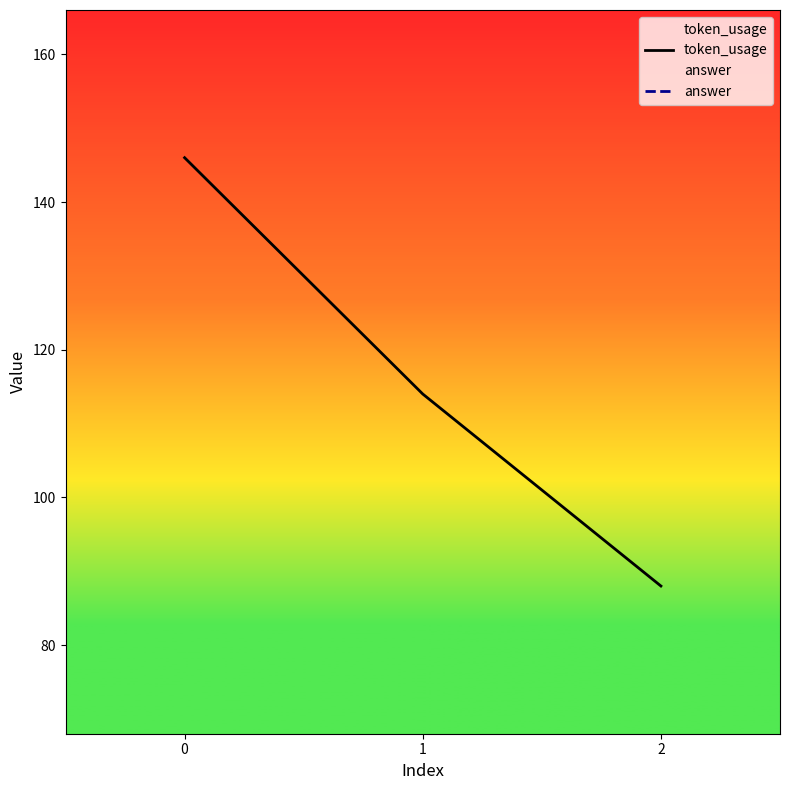

What is the difference between the highest and lowest values at 2?

86